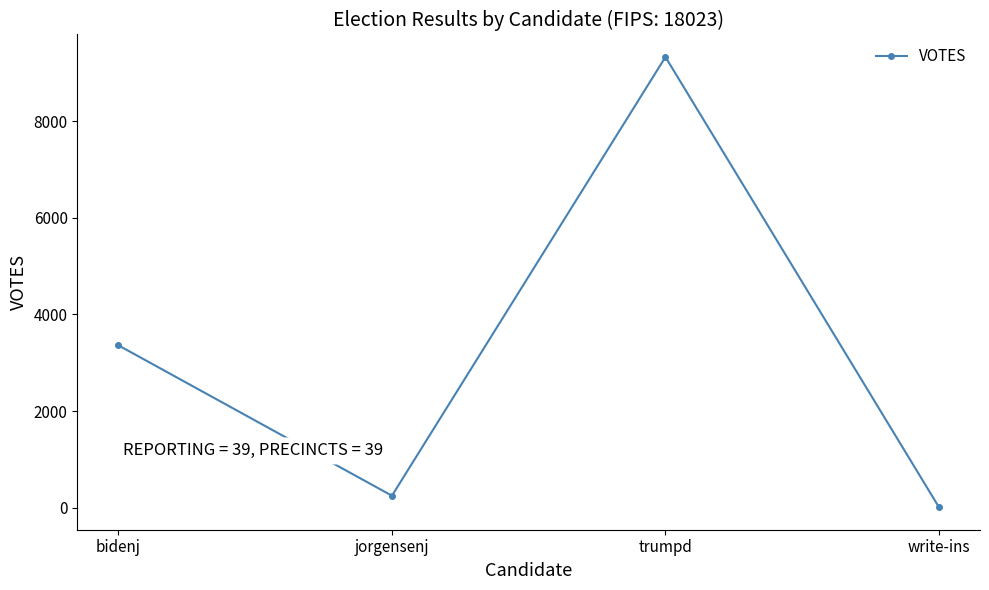

What is the label of the 4th point from the right?

bidenj